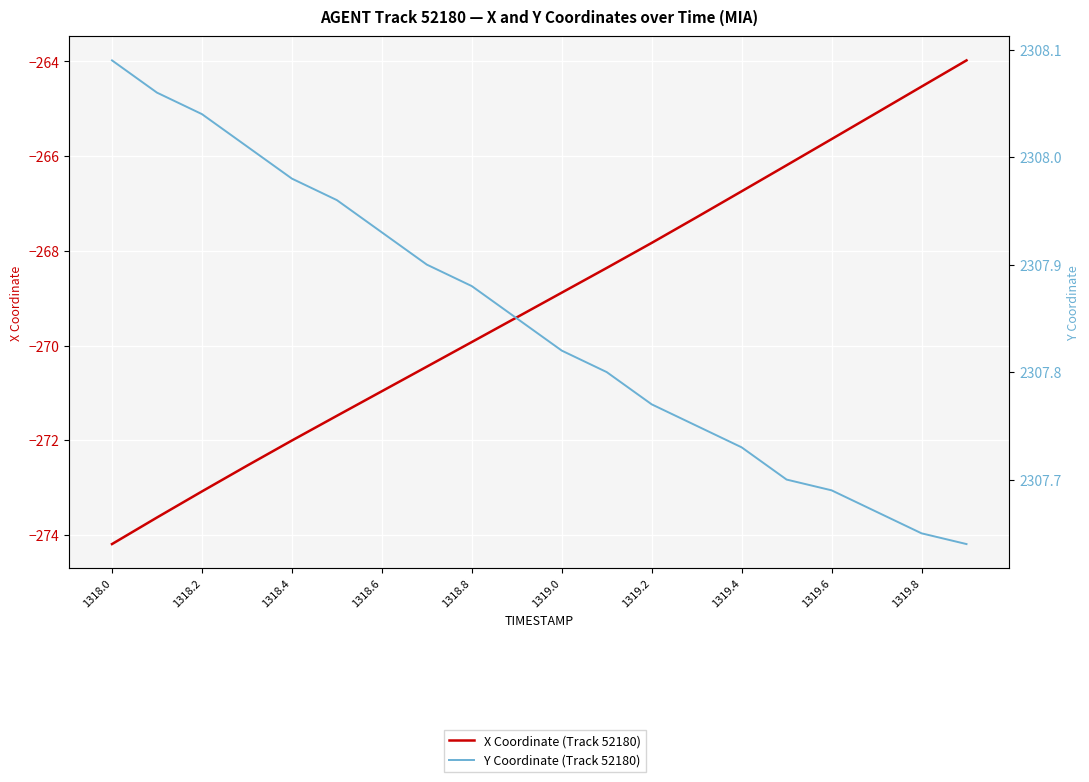

At how many categories does at least one series exceed 1959?

20